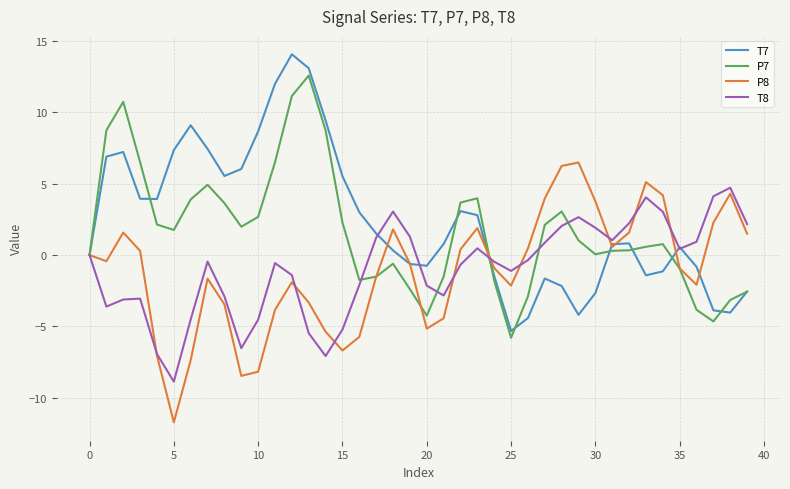

List the series in order of their peak value, highest first.

T7, P7, P8, T8